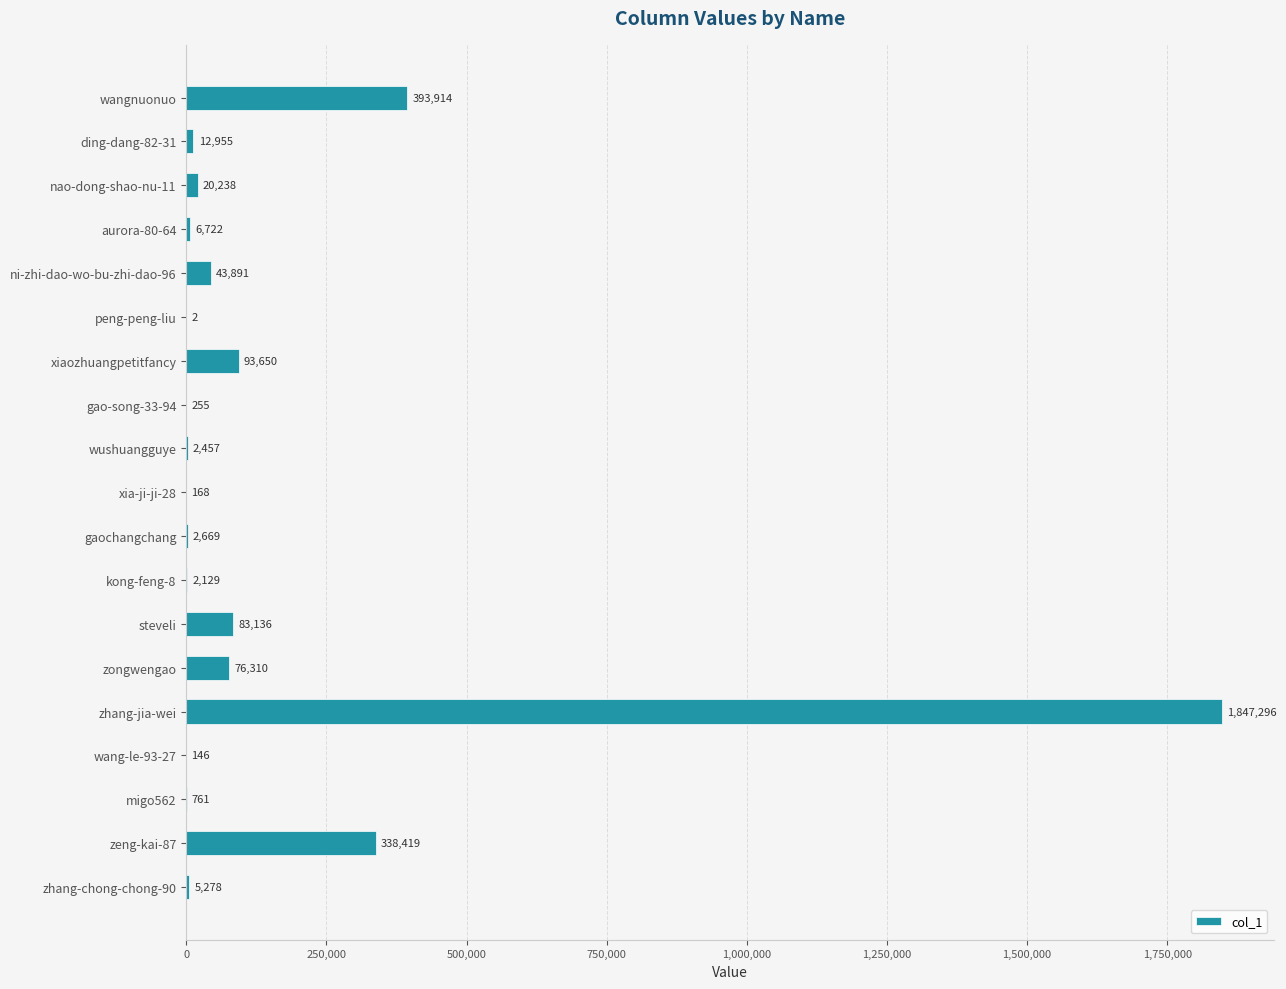

What is the maximum value shown in the chart?

1847296